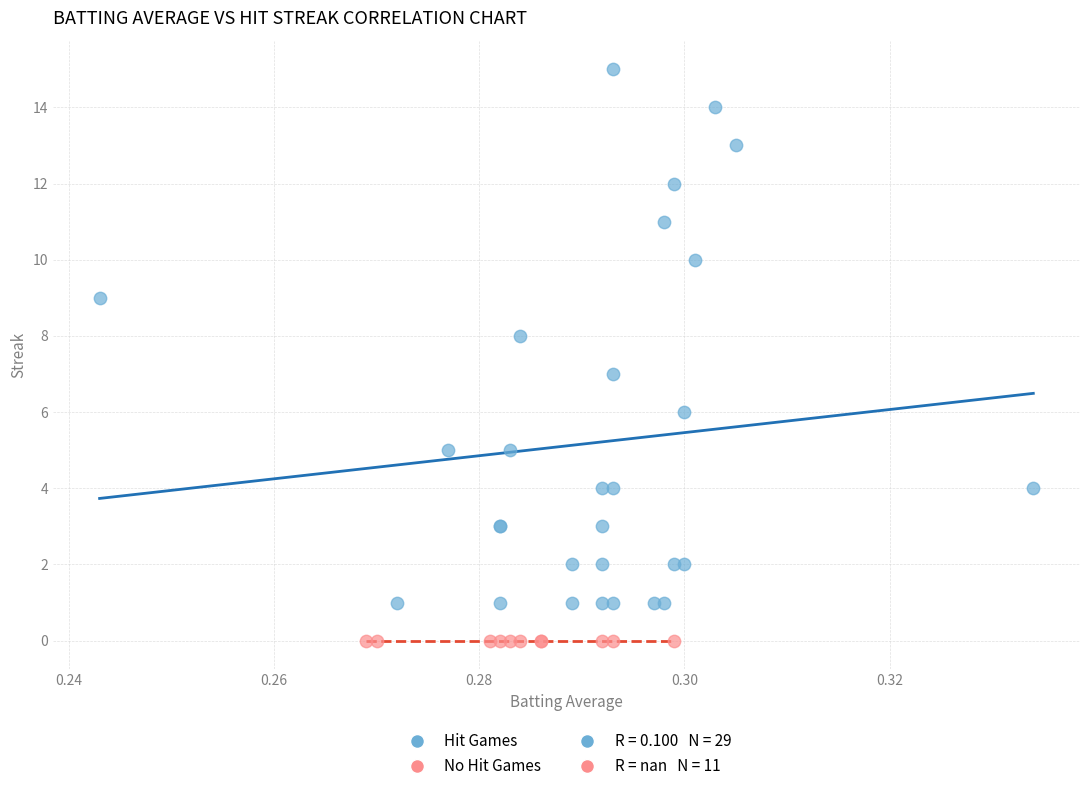

Which series contains the lowest Y value?

No Hit Games